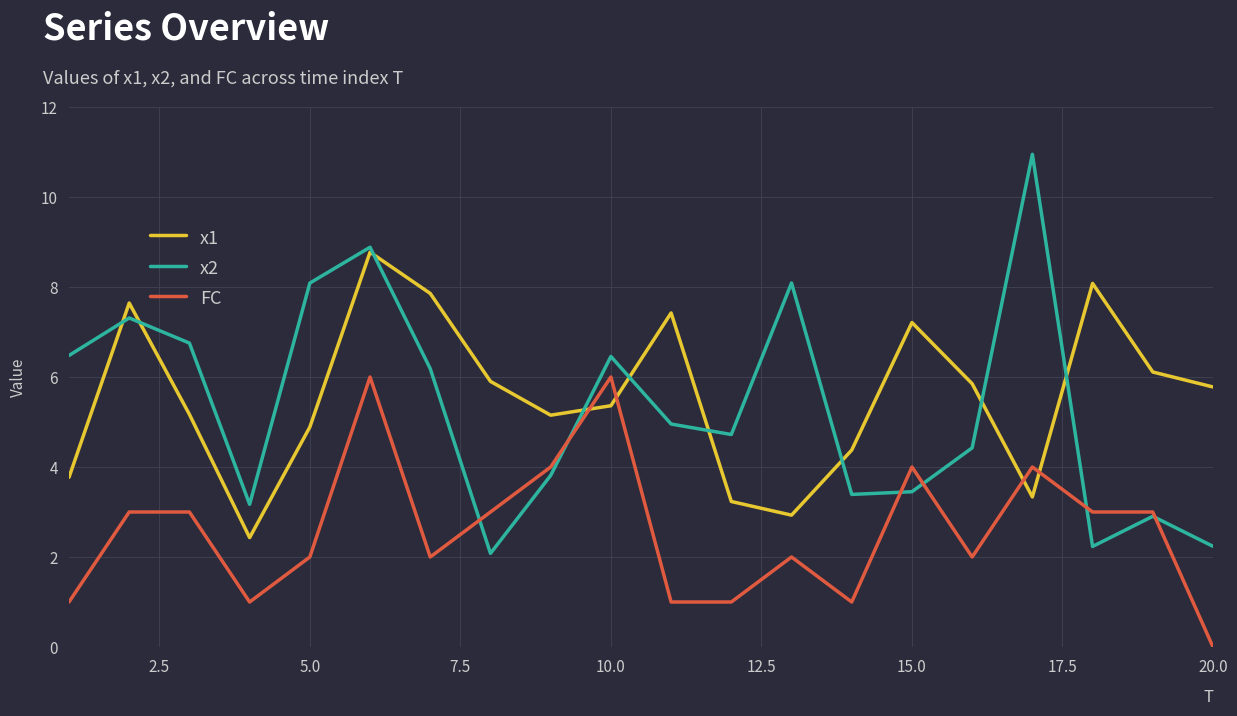

At how many categories does at least one series exceed 1?

20